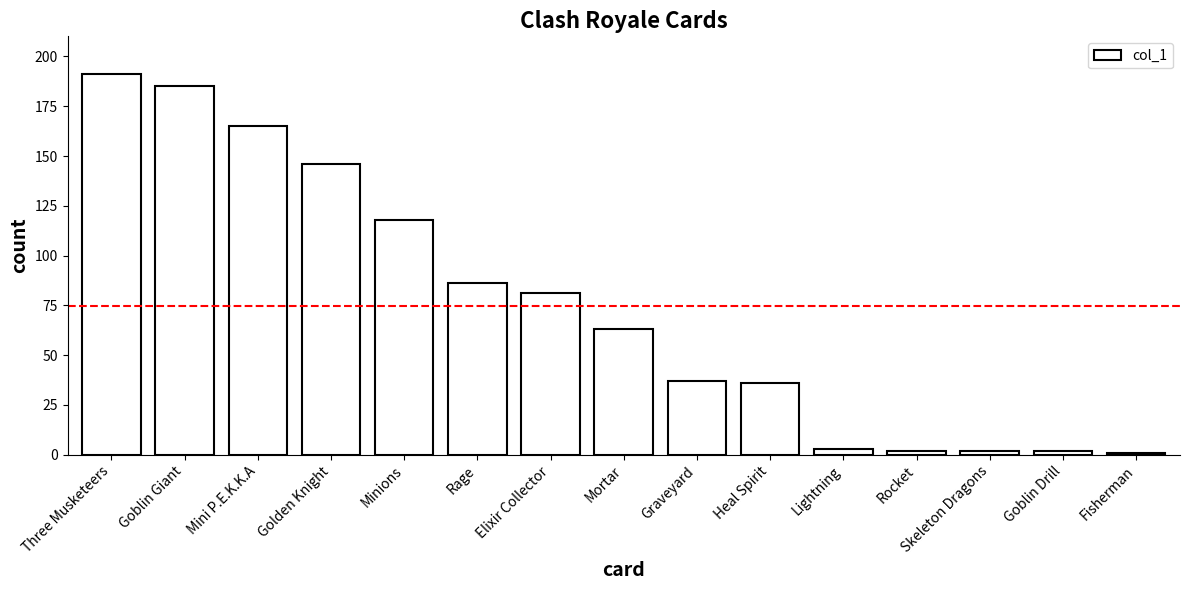

Reading left to right, transcribe all the data shown in this chart.

Three Musketeers=191	Goblin Giant=185	Mini P.E.K.K.A=165	Golden Knight=146	Minions=118	Rage=86	Elixir Collector=81	Mortar=63	Graveyard=37	Heal Spirit=36	Lightning=3	Rocket=2	Skeleton Dragons=2	Goblin Drill=2	Fisherman=1